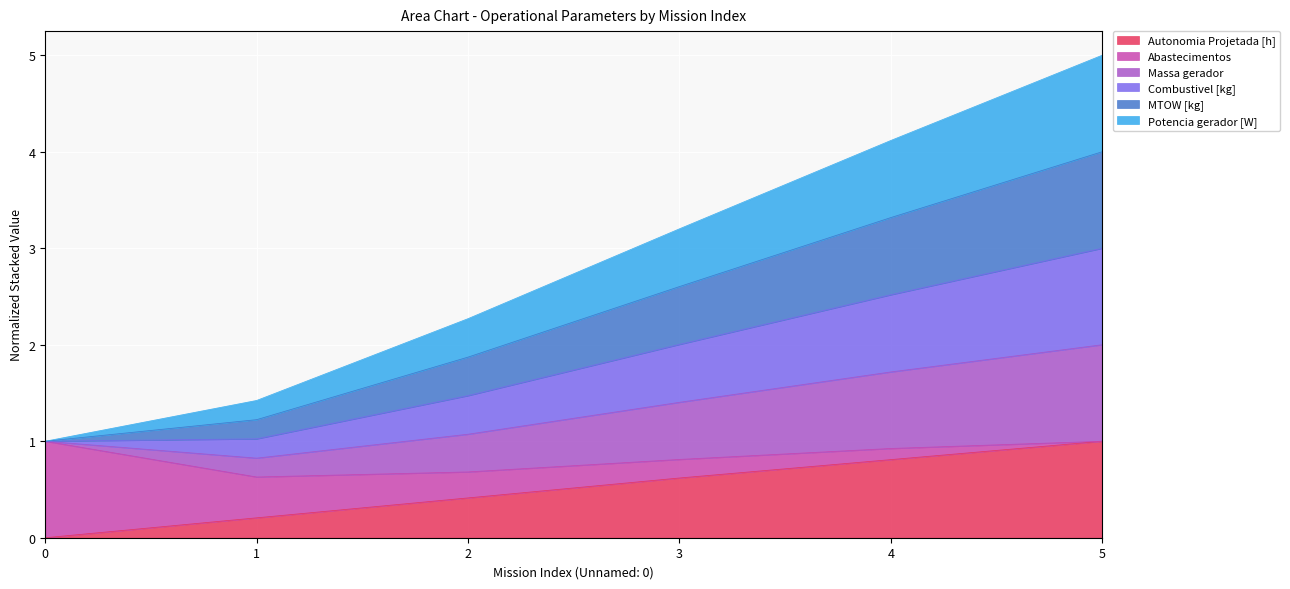

Rank the categories by MTOW [kg] value from lowest to highest.

0, 1, 2, 3, 4, 5